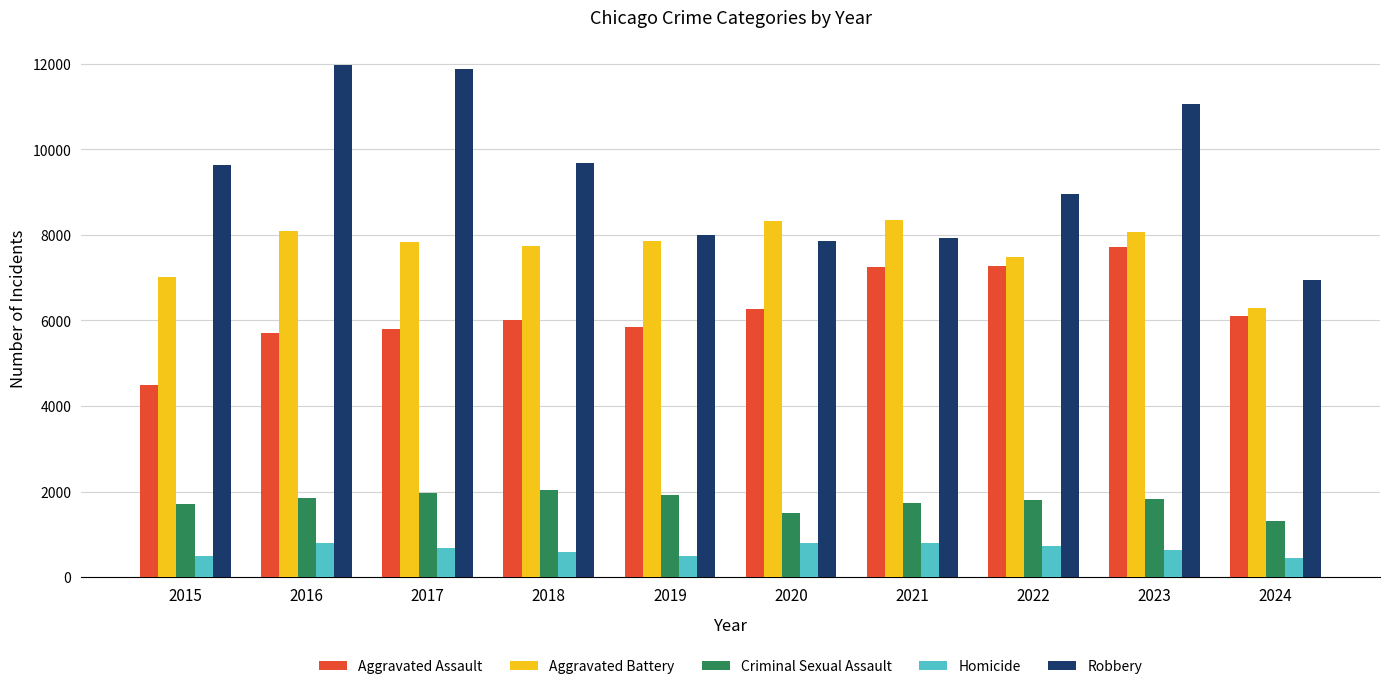

What is the sum of the Homicide values at 2015 and 2024?

943